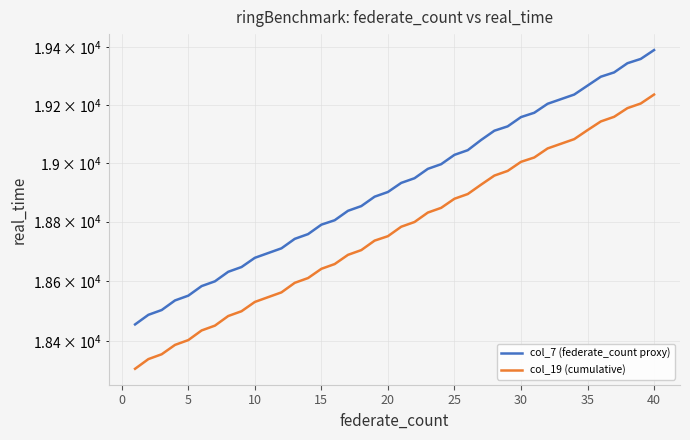

Is it true that col_7 (federate_count proxy) equals 8044 at 10?

False